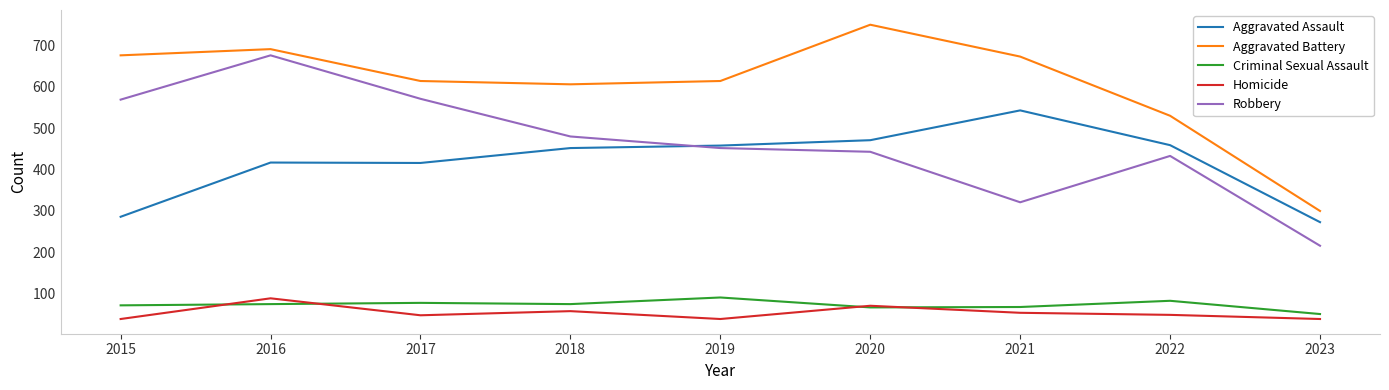

At how many categories does at least one series exceed 546?

7